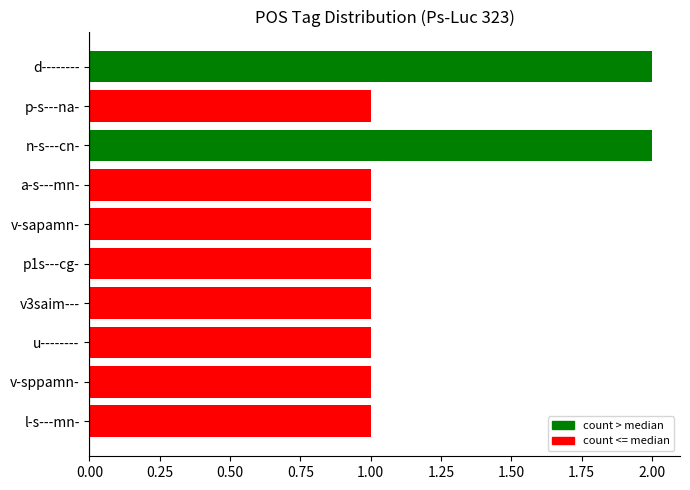

What is the minimum value shown in the chart?

1